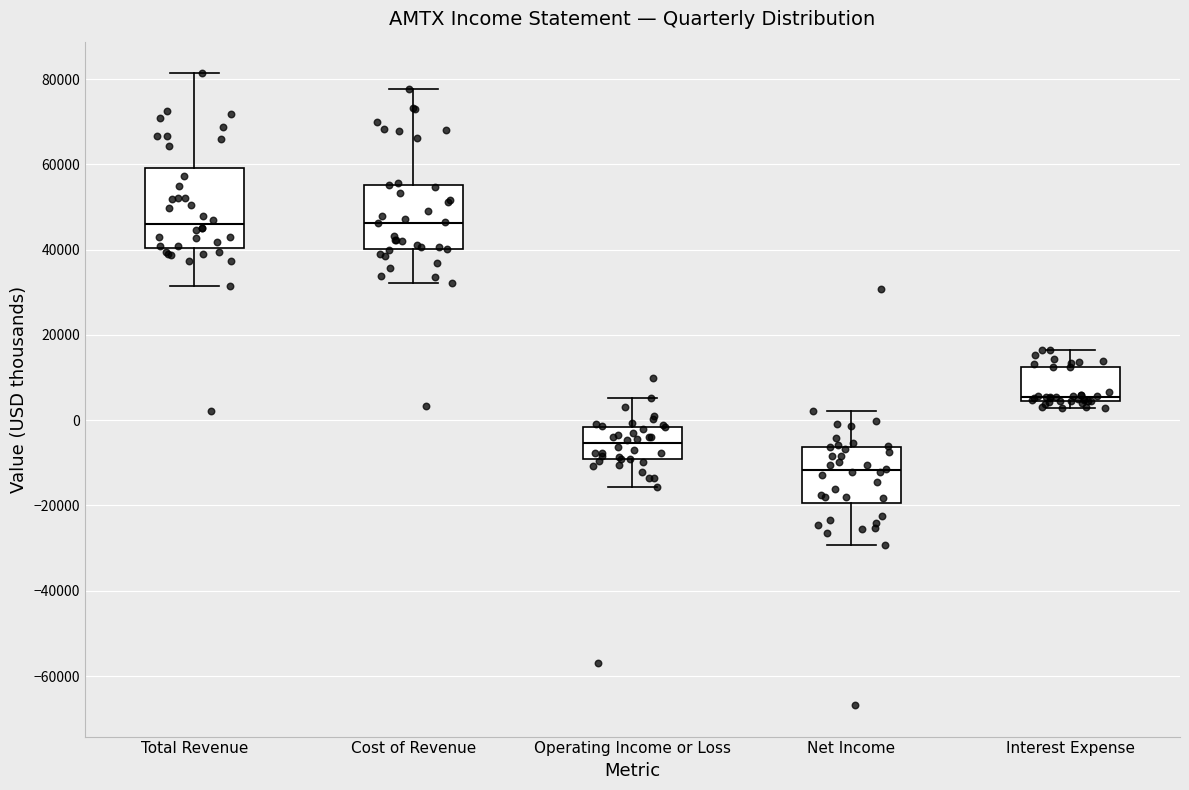

Which box is the tallest, from its lower edge to its upper edge?

Total Revenue